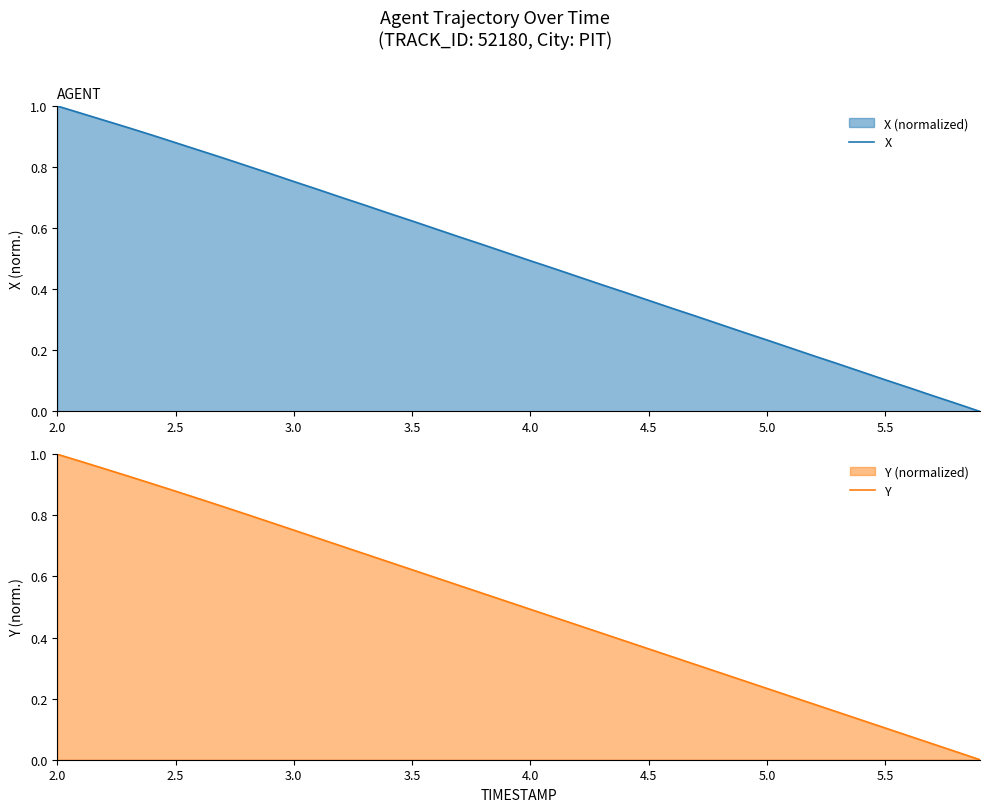

The value of X at 4.0 is 0.7. True or false?

False